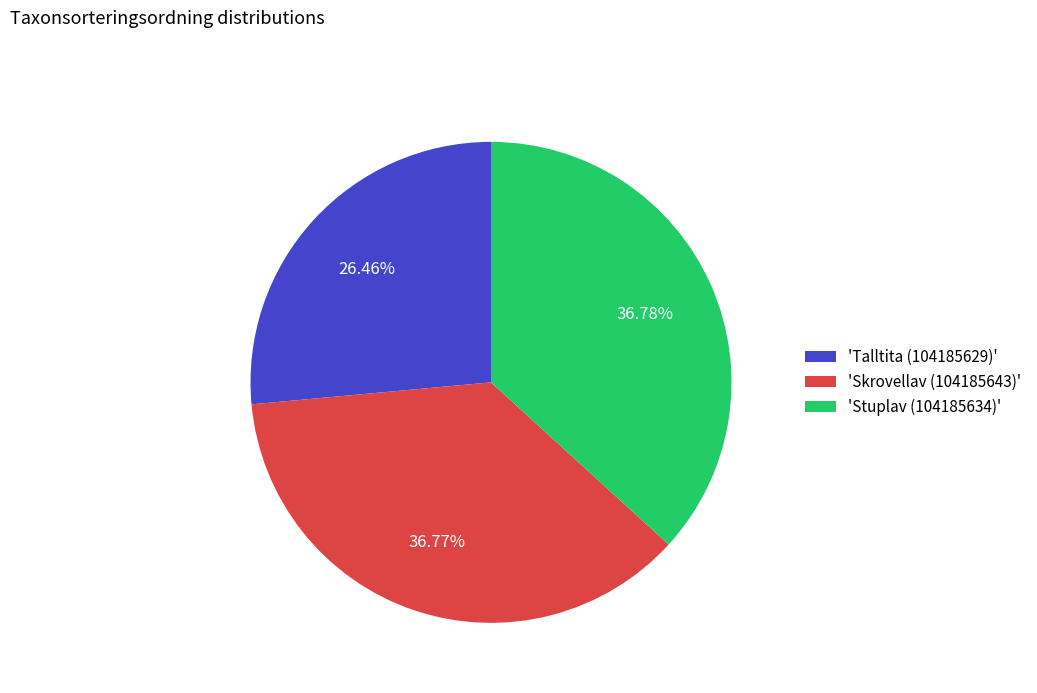

What is the ratio of the value at 'Stuplav (104185634)' to the value at 'Talltita (104185629)'?

1.4